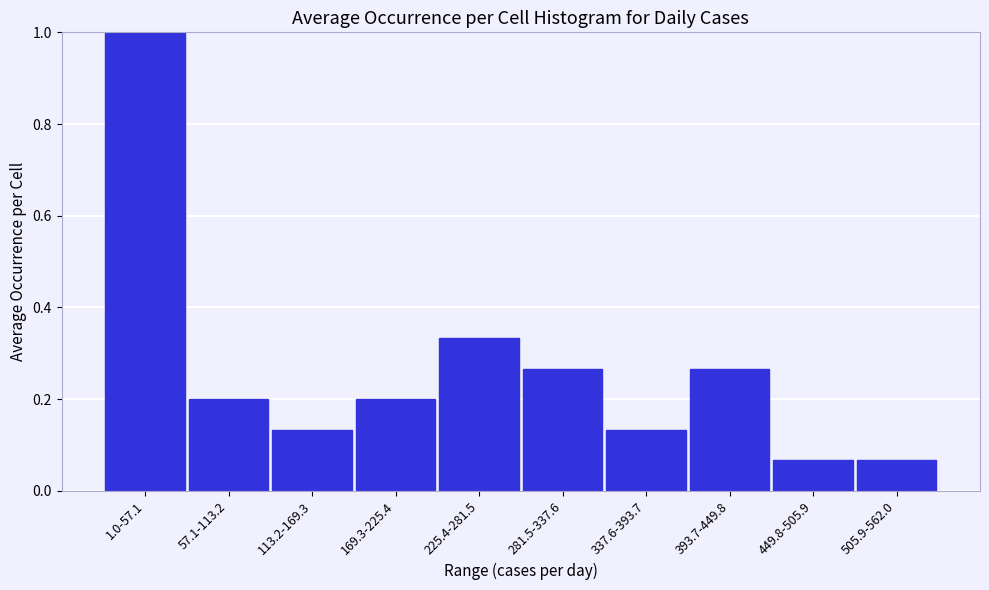

Which has a higher value, 169.3-225.4 or 225.4-281.5?

225.4-281.5